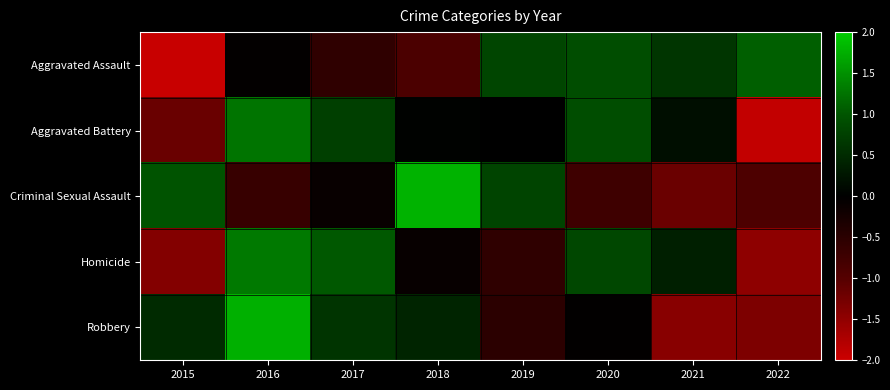

Reading left to right, extract all data points from this chart.

Aggravated Assault: 2015=-2.0	2016=-0.0	2017=-0.6	2018=-0.9	2019=0.8	2020=0.9	2021=0.6	2022=1.1
Aggravated Battery: 2015=-1.2	2016=1.3	2017=0.7	2018=0.0	2019=-0.0	2020=0.9	2021=0.2	2022=-1.9
Criminal Sexual Assault: 2015=1.0	2016=-0.6	2017=-0.1	2018=1.8	2019=0.8	2020=-0.7	2021=-1.2	2022=-0.9
Homicide: 2015=-1.4	2016=1.3	2017=1.0	2018=-0.1	2019=-0.6	2020=0.8	2021=0.4	2022=-1.5
Robbery: 2015=0.5	2016=1.8	2017=0.6	2018=0.4	2019=-0.5	2020=-0.0	2021=-1.4	2022=-1.3